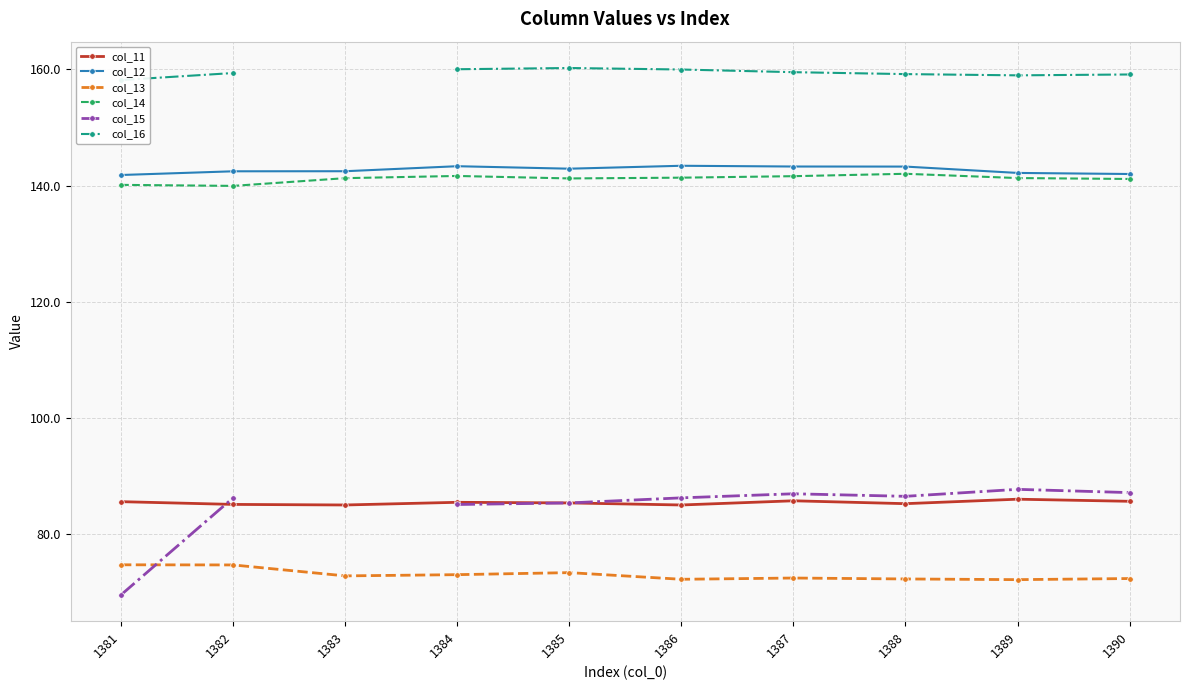

What is the difference between the highest and lowest values at 1384?

86.9